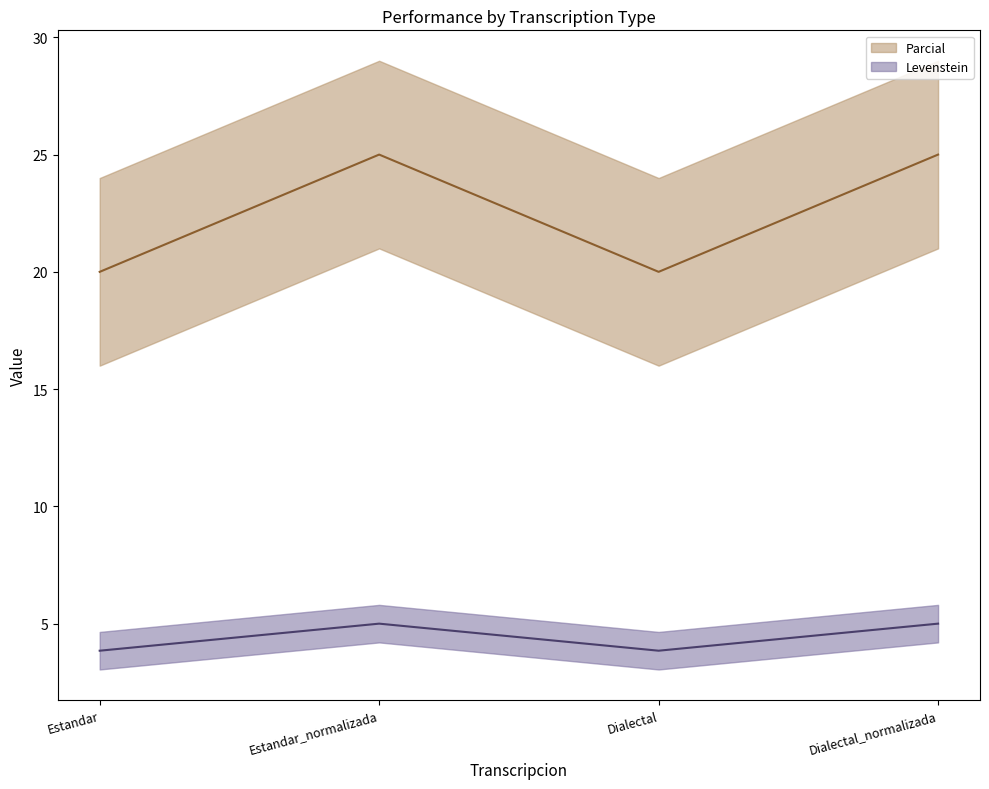

At how many categories does at least one series exceed 13?

4